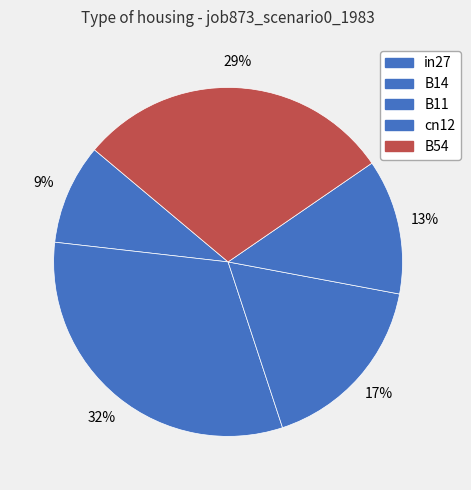

What percentage is the cn12 slice, to the nearest percent?

13%